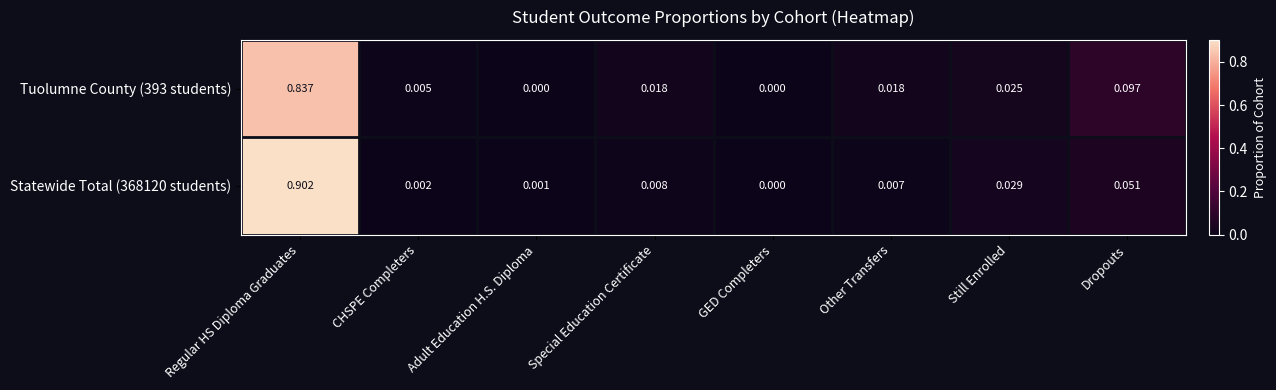

At which label is Statewide Total (368120 students) closest to 0?

GED Completers